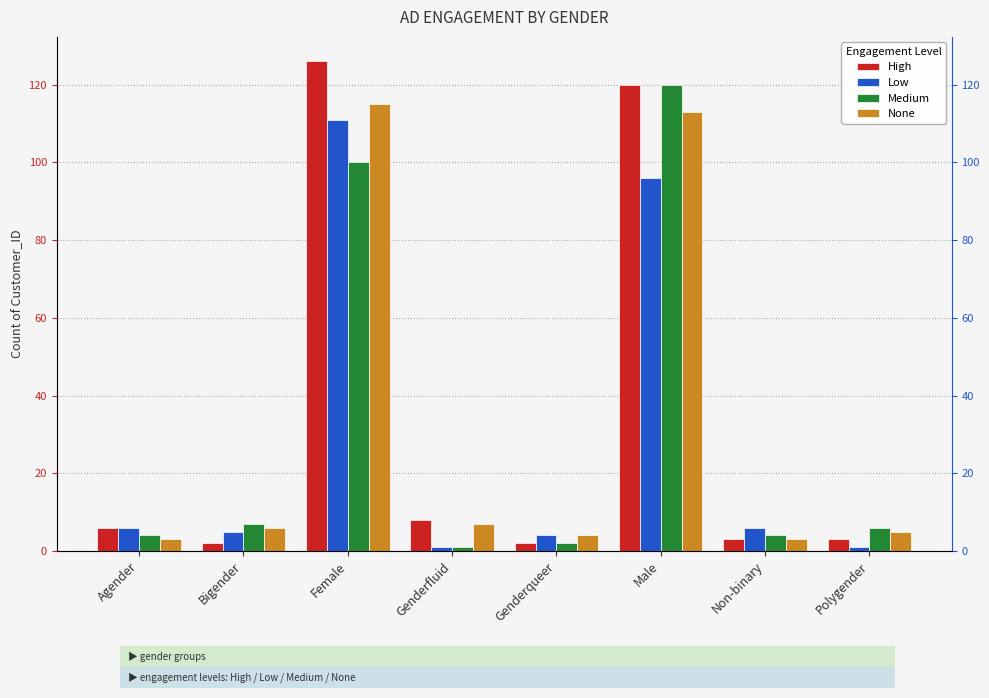

List the series in order of their overall mean, lowest first.

Low, Medium, None, High